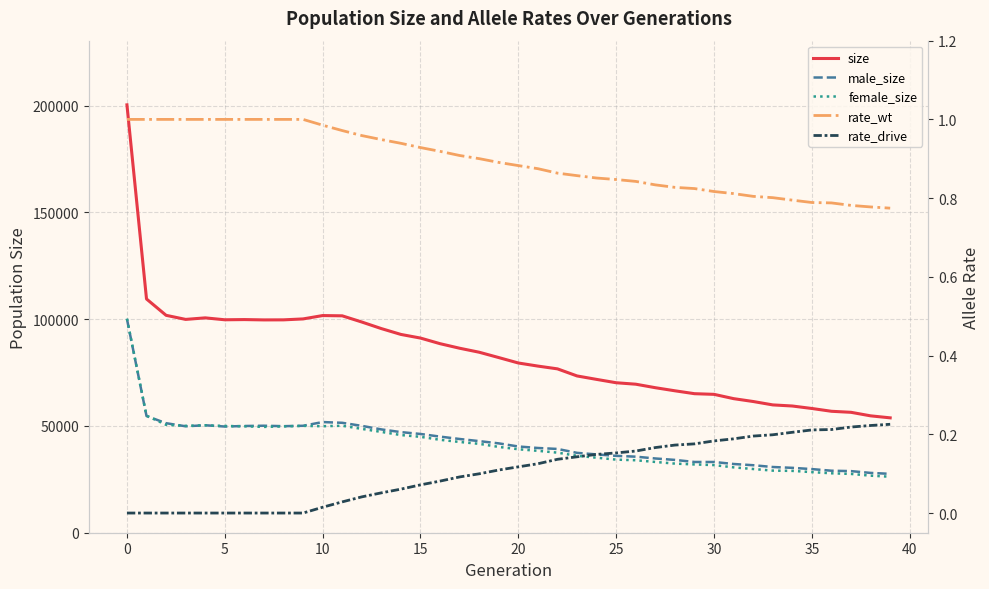

Count the number of data series in this chart.

5